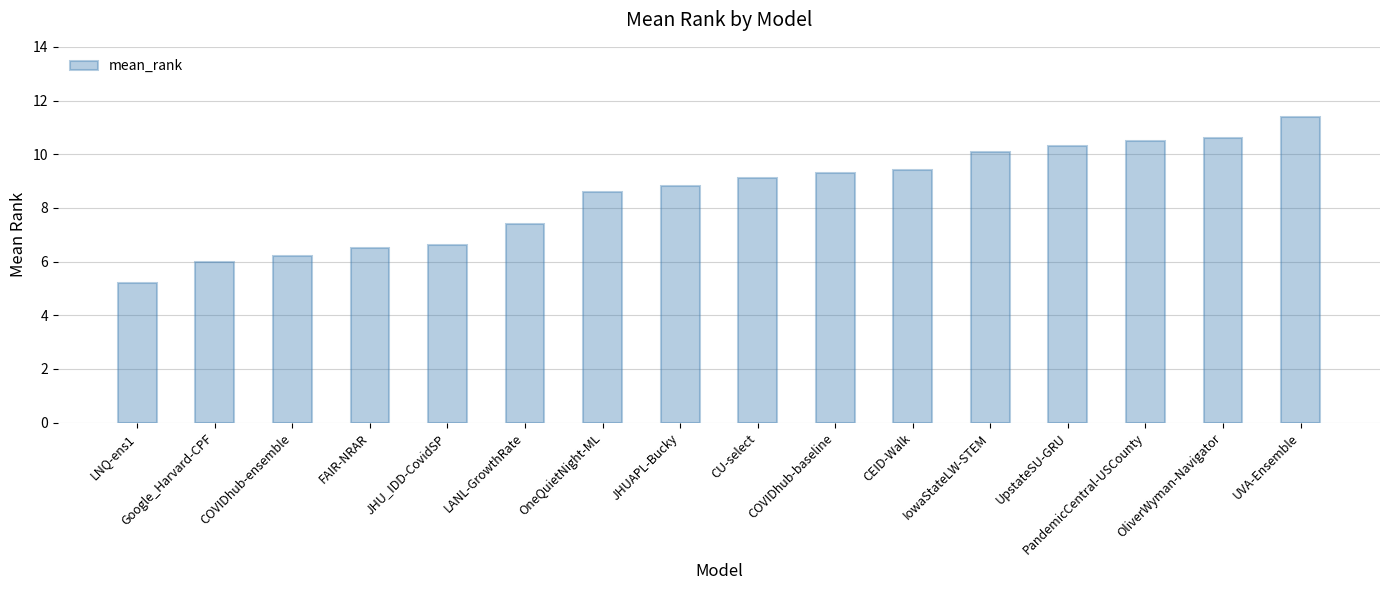

The value at COVIDhub-ensemble is 9.6. True or false?

False